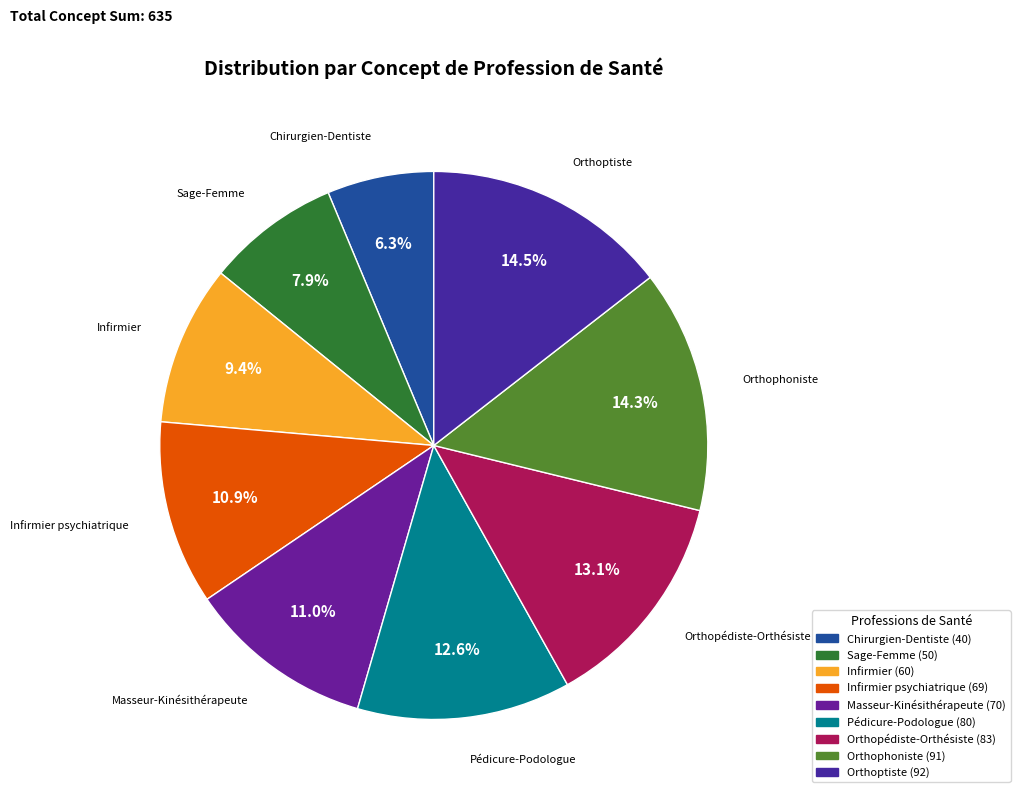

How many slices are in this pie chart?

9